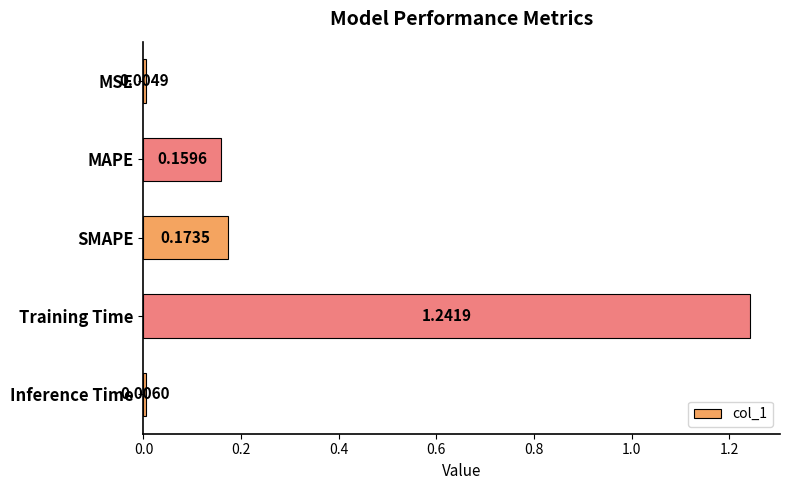

Does the chart contain stacked bars?

No